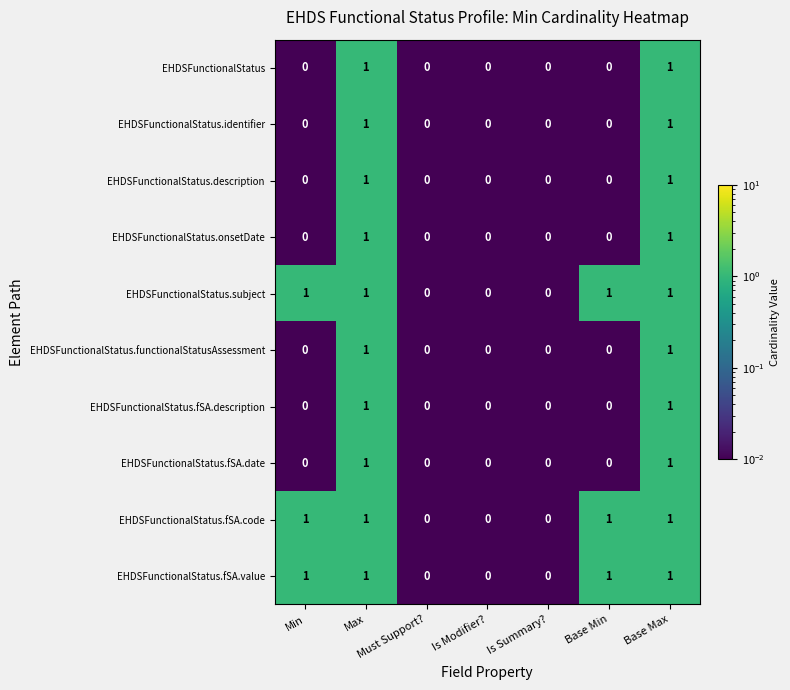

Count the EHDSFunctionalStatus.functionalStatusAssessment values in the range 0 to 1.

7